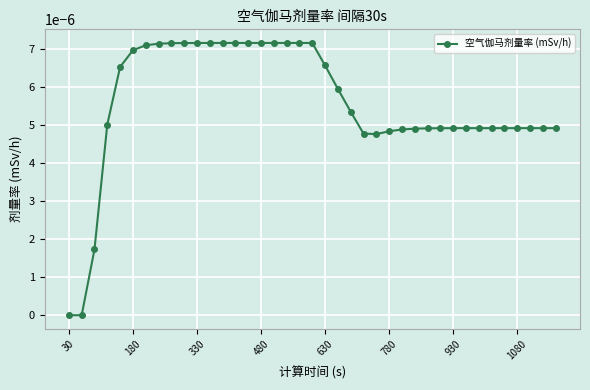

Does the chart display data point markers on the line(s)?

Yes